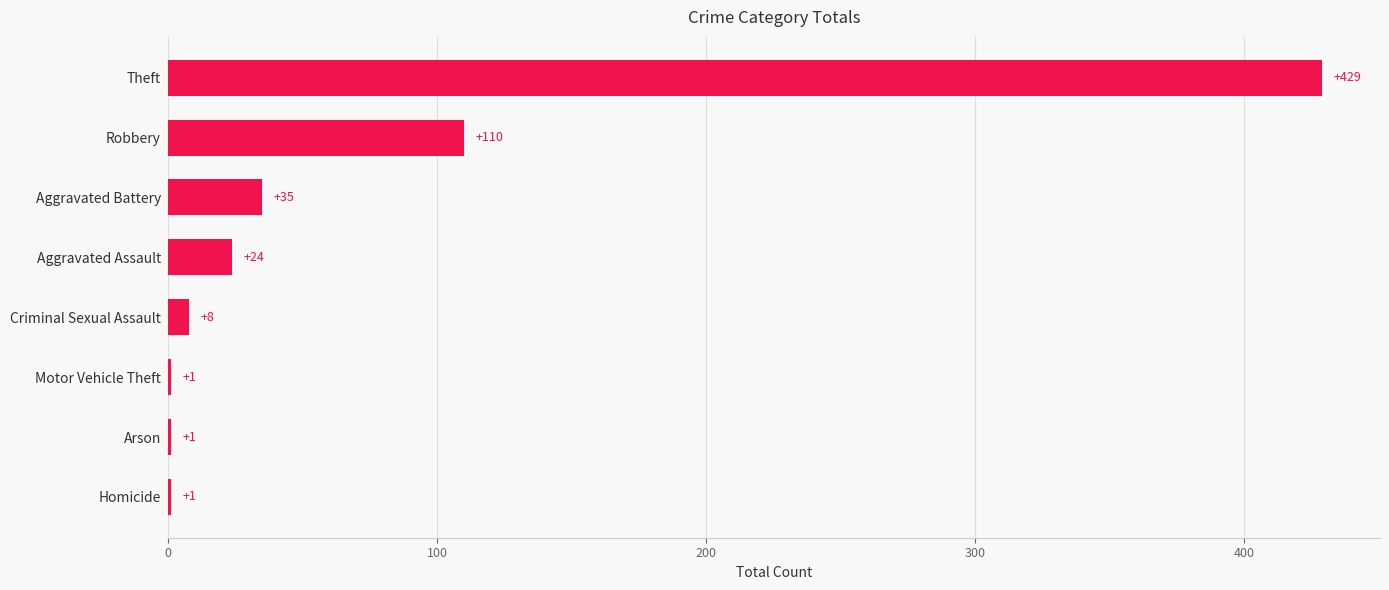

What is the maximum value shown in the chart?

429